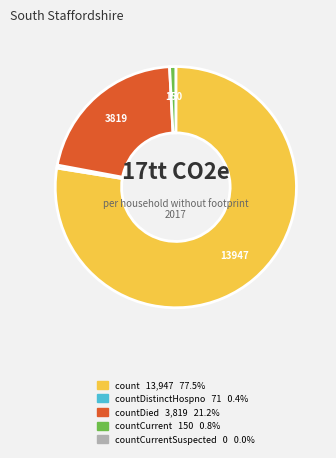

Is there a majority slice in this chart?

Yes